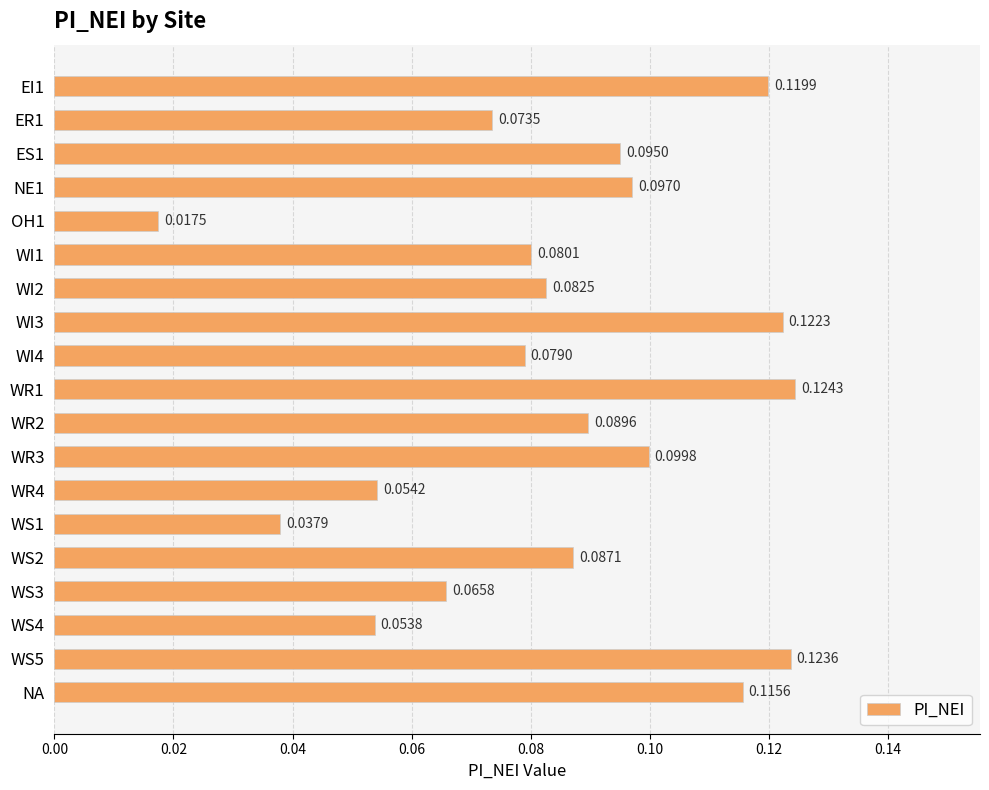

What is the sum of all values?

1.6